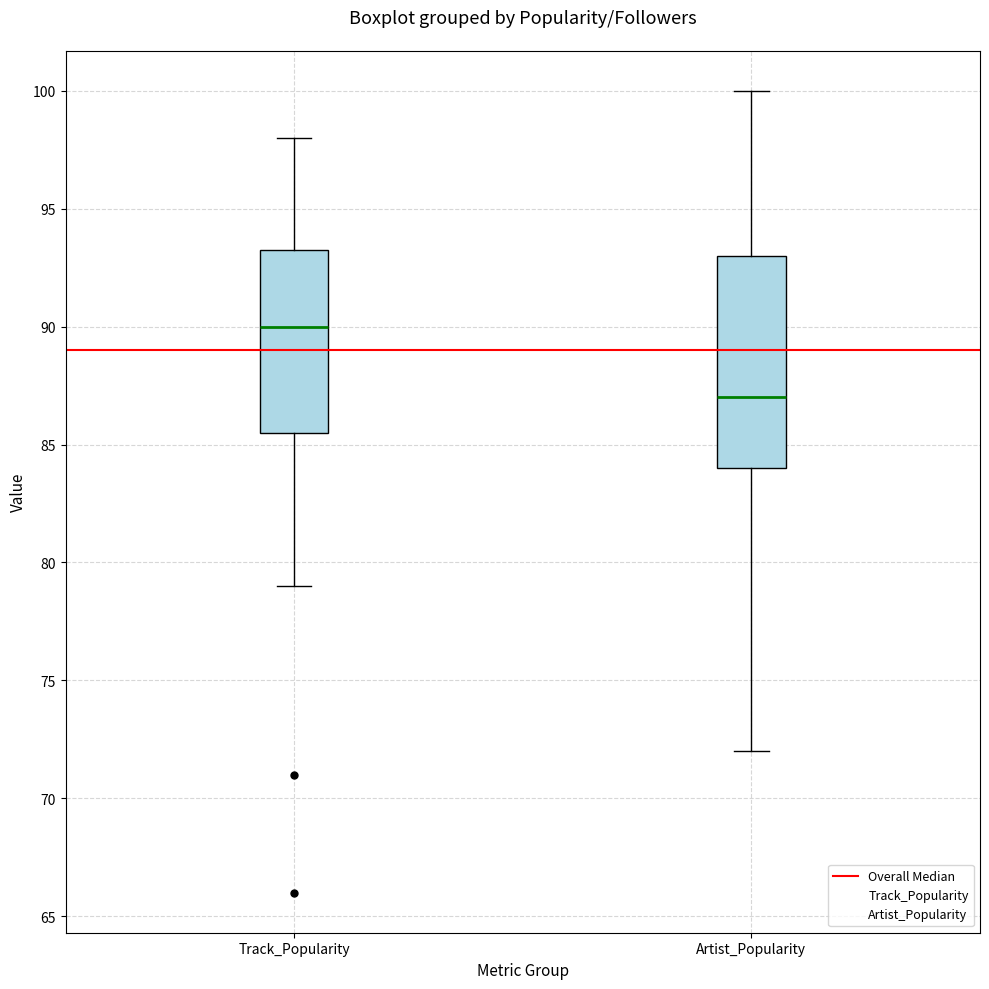

Reading left to right, transcribe this box plot: for each box, give where its median line is, the range the box spans, and where its two whiskers end, as read against the y-axis. The values are not printed on the chart, so give them approximately, as read against the axis.

Track_Popularity: median 90.0, box 85.5 to 93.5, whiskers 79.0 to 98.0
Artist_Popularity: median 87.0, box 84.0 to 93.0, whiskers 72.0 to 100.0